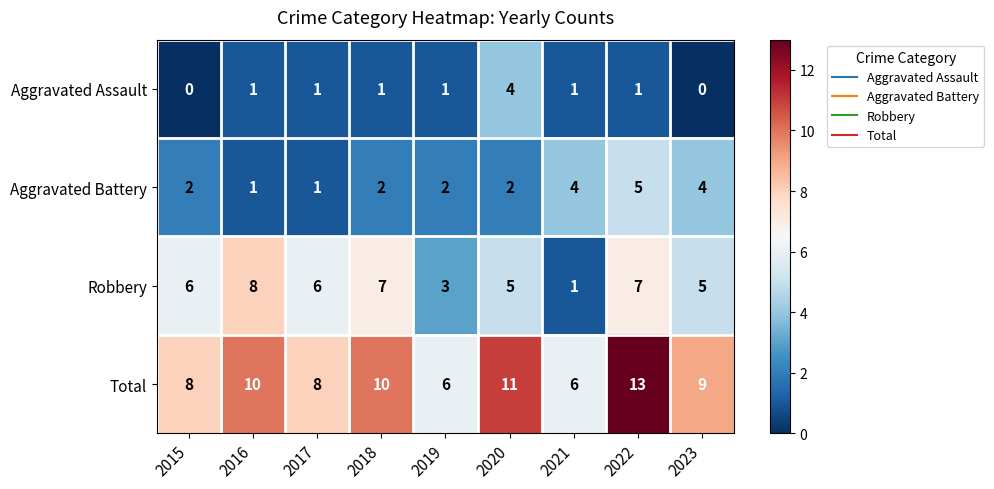

What value does the Total series have at 2018?

10